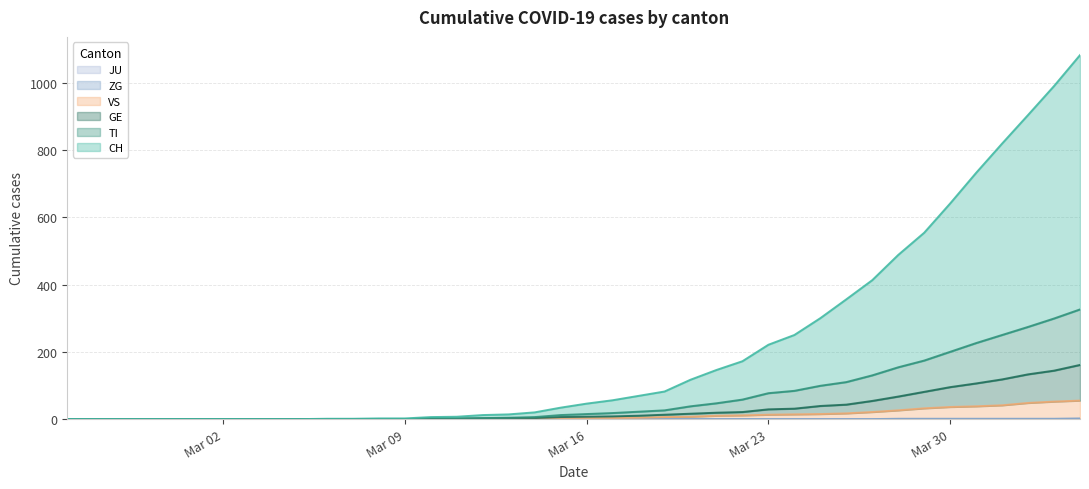

What is the highest value of the CH series?

1082